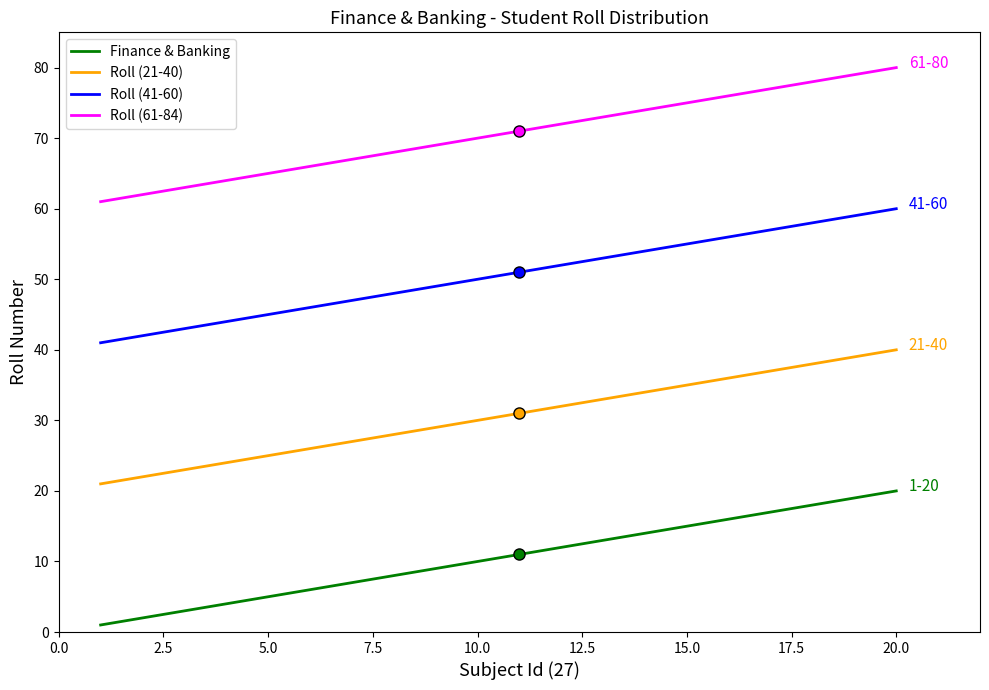

True or false: Roll (21-40) and Roll (41-60) intersect in this chart.

False